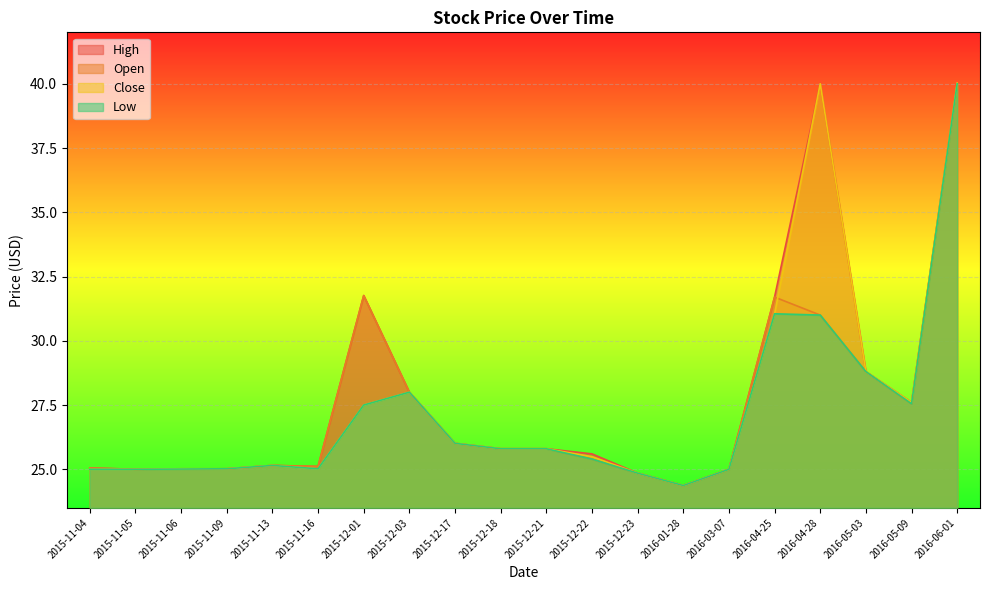

What is the label of the 12th point from the right?

2015-12-17